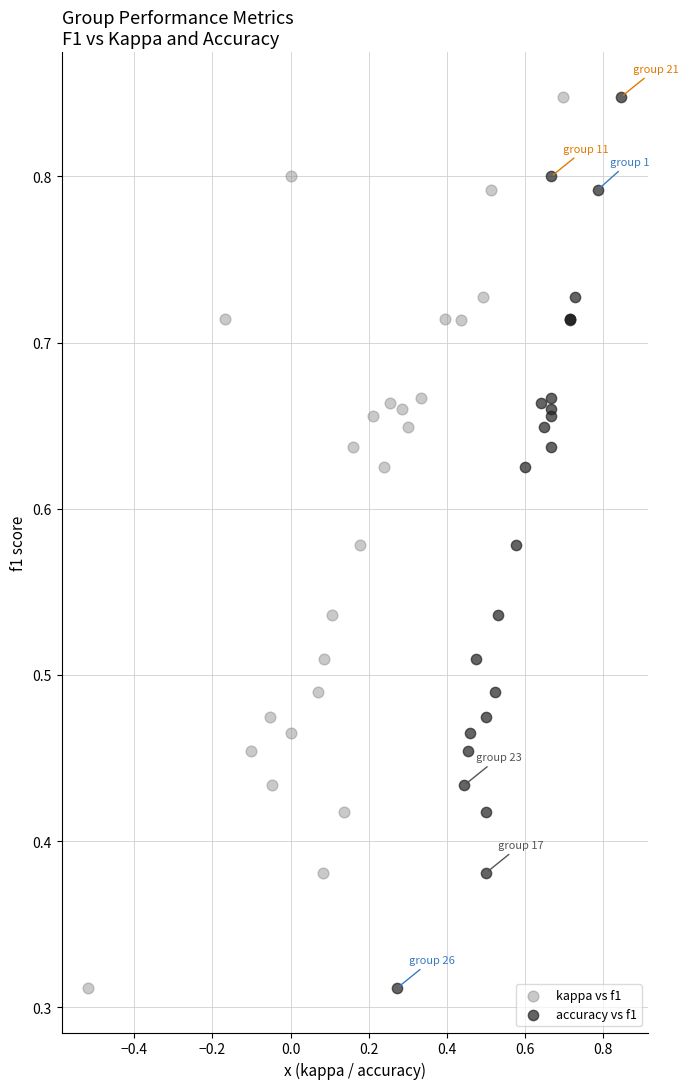

What are all the series names shown in the legend?

kappa vs f1, accuracy vs f1